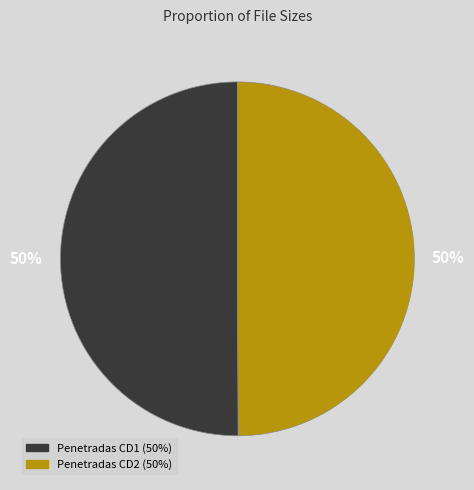

Combined, do Penetradas CD1 and Penetradas CD2 account for over 50%?

Yes